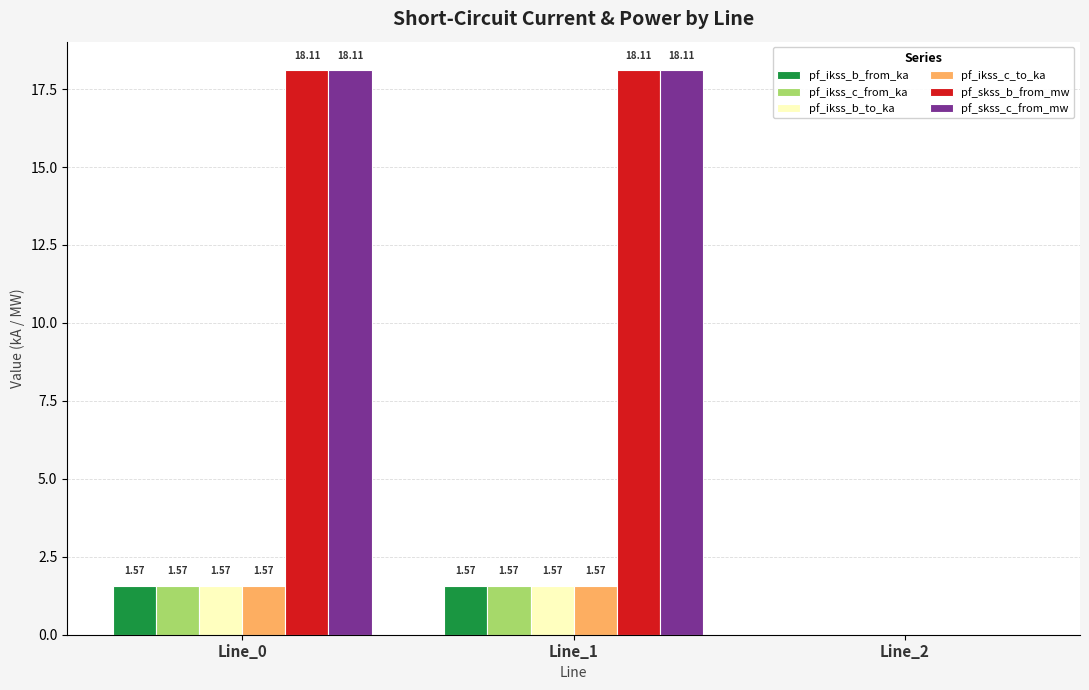

What is the total value across all series at Line_0?

42.5